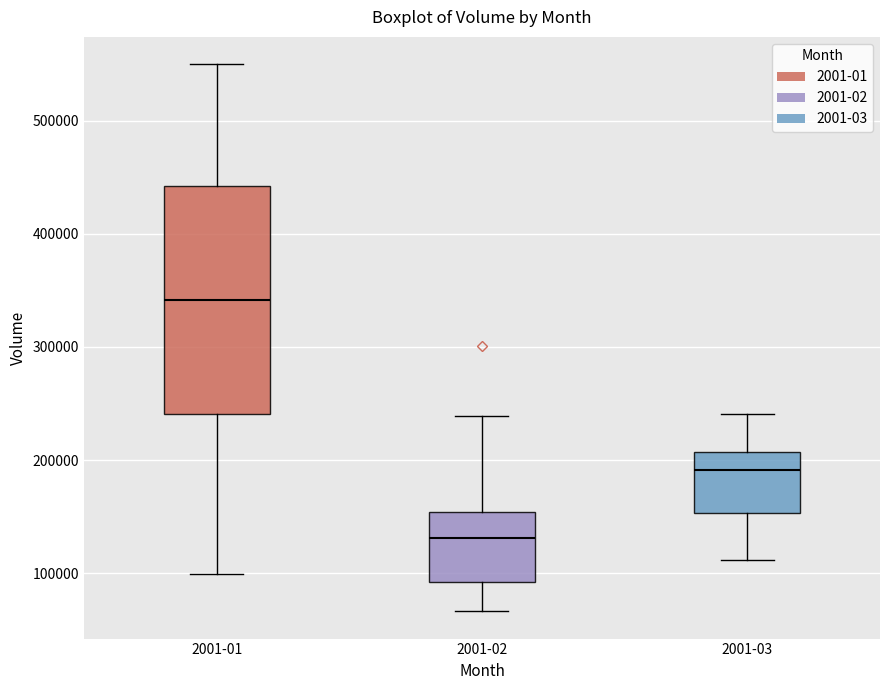

Reading left to right, transcribe this box plot: for each box, give where its median line is, the range the box spans, and where its two whiskers end, as read against the y-axis. The values are not printed on the chart, so give them approximately, as read against the axis.

2001-01: median 340000, box 240000 to 440000, whiskers 100000 to 550000
2001-02: median 130000, box 90000 to 150000, whiskers 70000 to 240000
2001-03: median 190000, box 150000 to 210000, whiskers 110000 to 240000